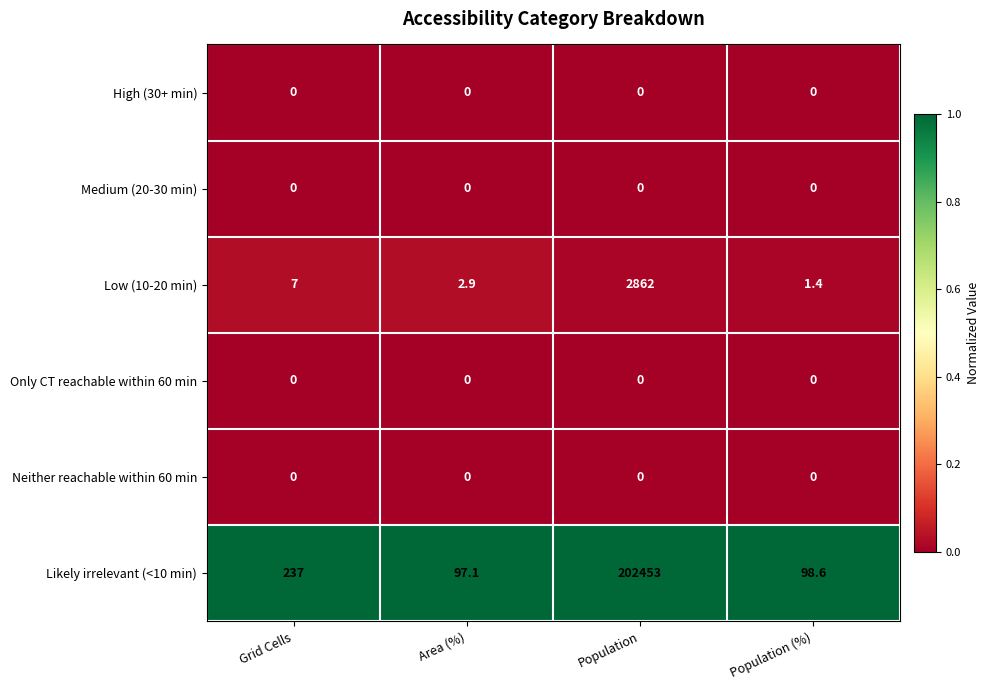

What is the difference between the highest and lowest values at Population (%)?

98.6